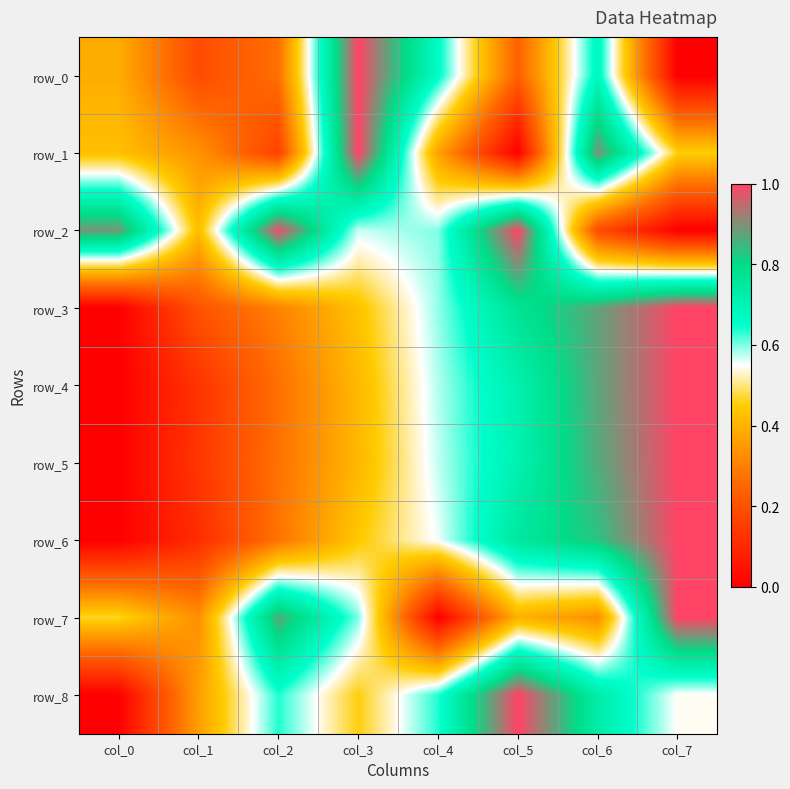

What is the sum of the row_8 values at col_0 and col_1?

0.4